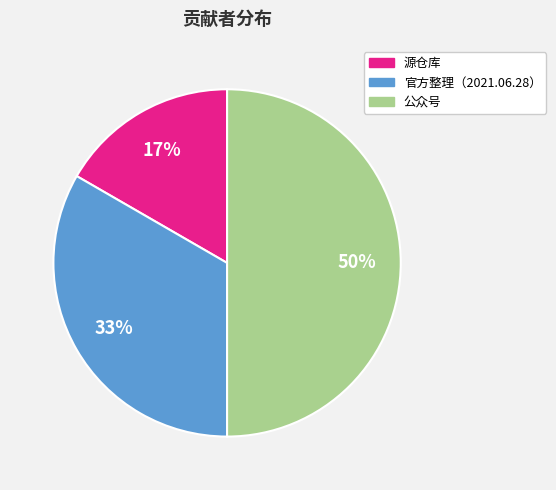

Do 公众号 and 官方整理（2021.06.28） together represent more than half of the pie?

Yes